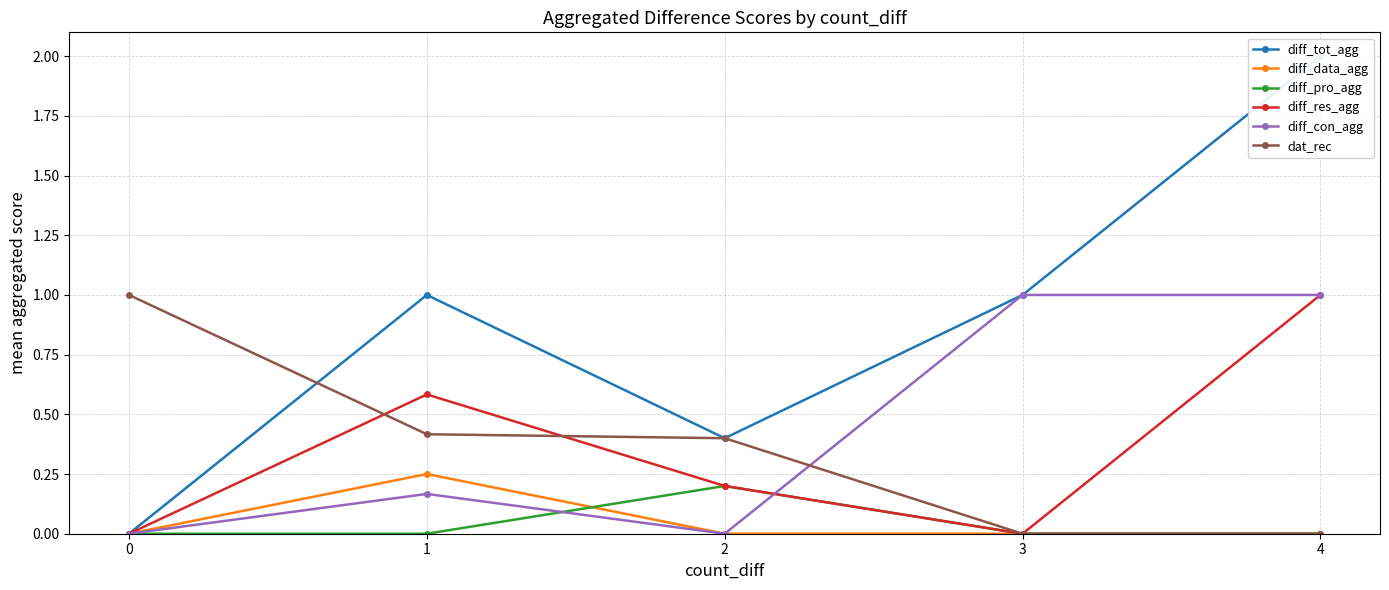

What is the difference between the maximum and minimum values in the diff_con_agg series?

1.0